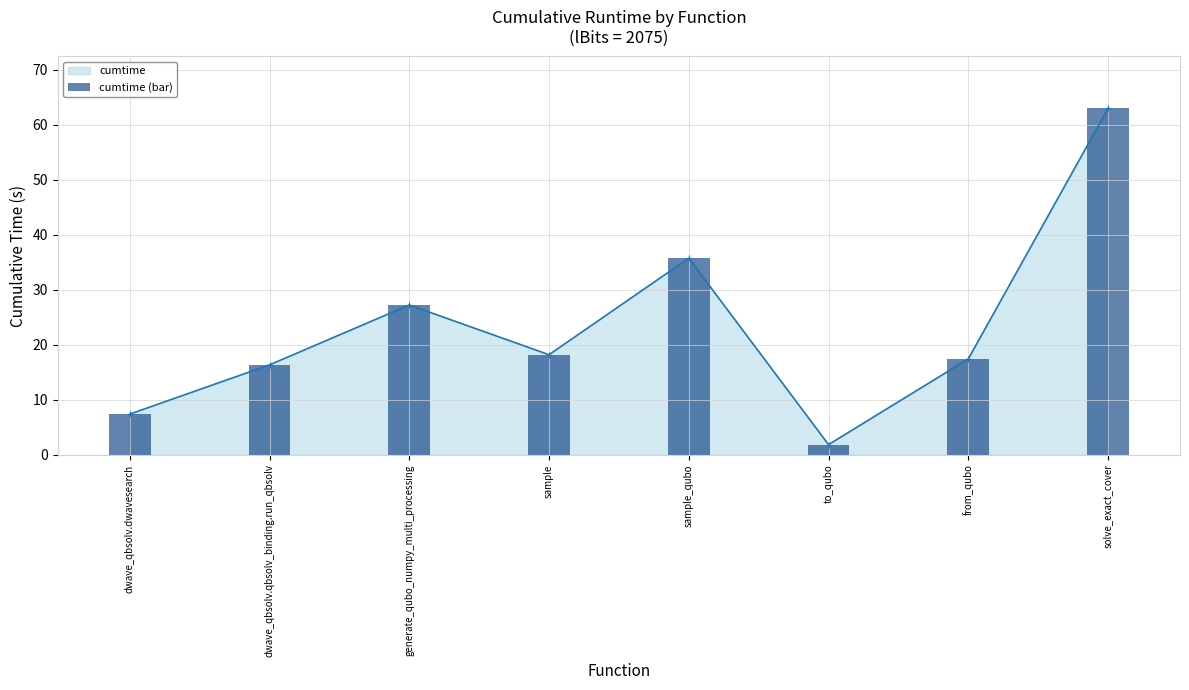

Which has a higher value, generate_qubo_numpy_multi_processing or solve_exact_cover?

solve_exact_cover